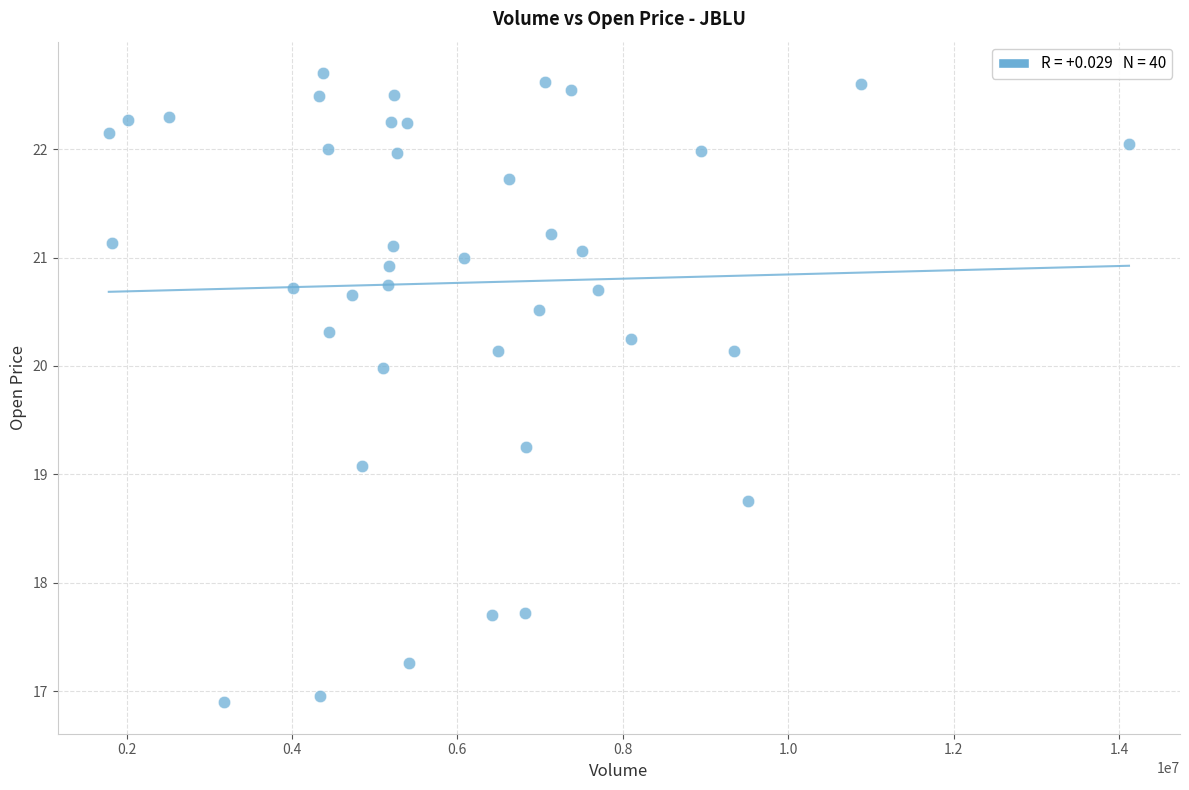

What is the range of Y values (max minus min)?

5.8